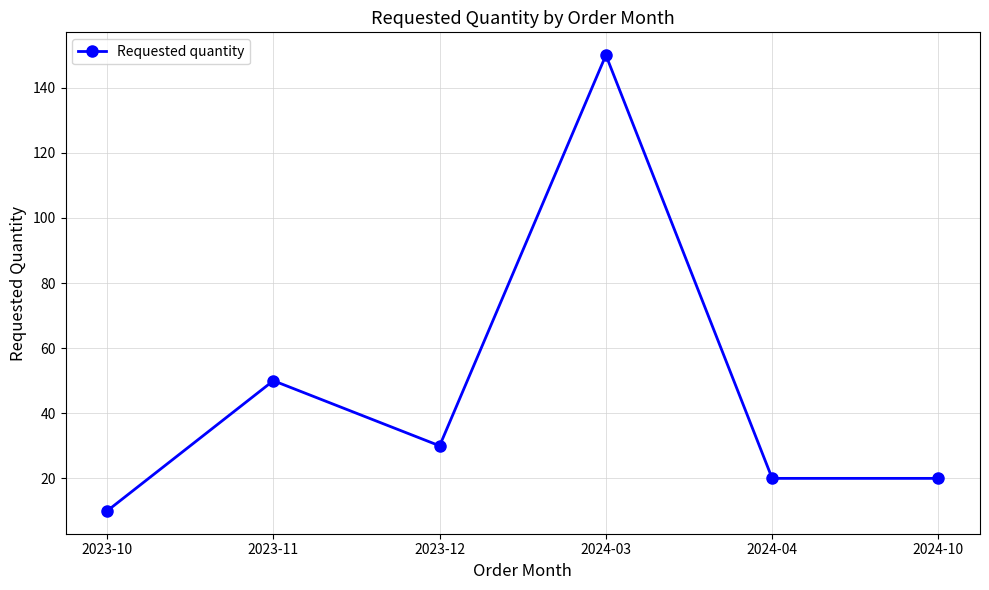

What position from the left is 2023-11?

2